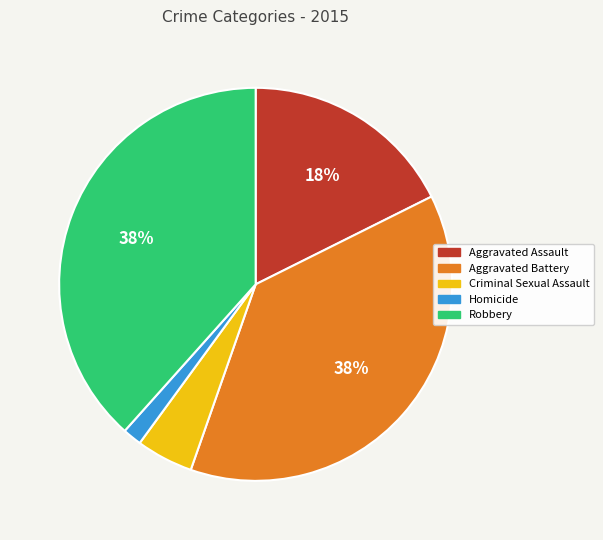

What percentage is the Homicide slice, to the nearest percent?

2%